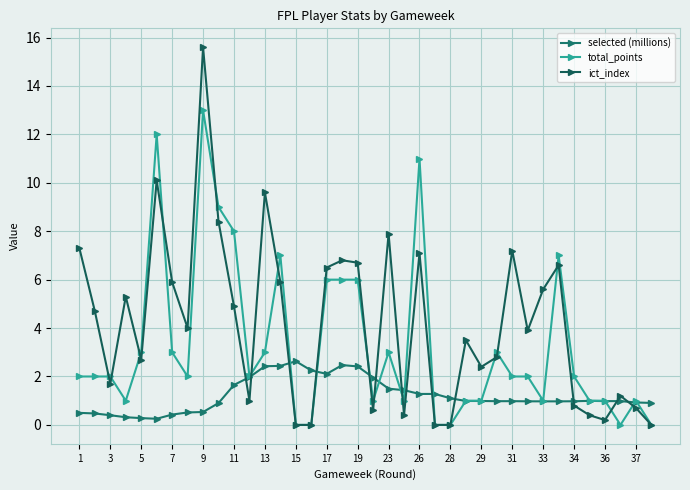

At how many categories does at least one series exceed 2?

26